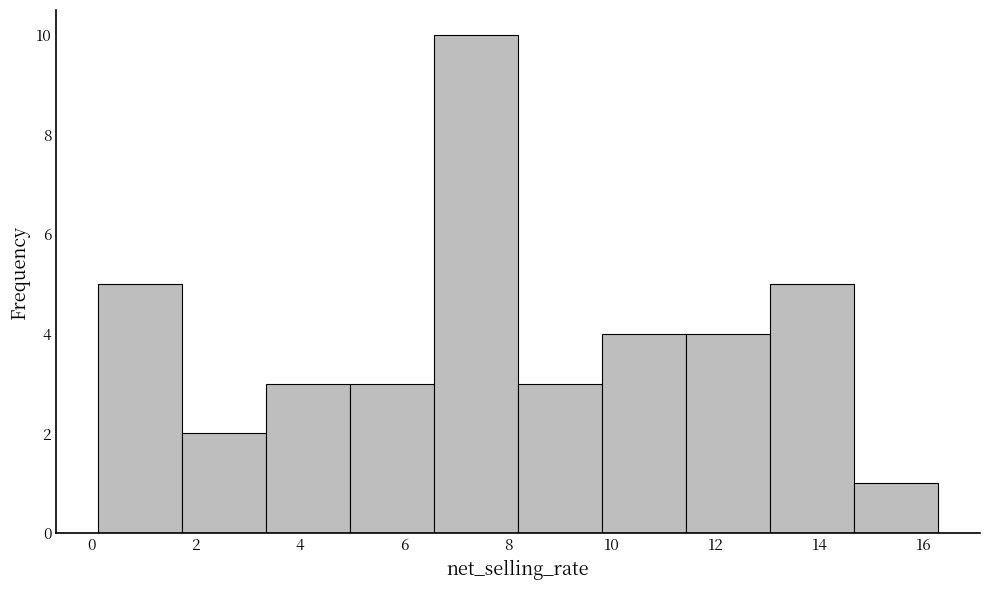

Over which range of the x-axis is the bar tallest?

6.6 to 8.2